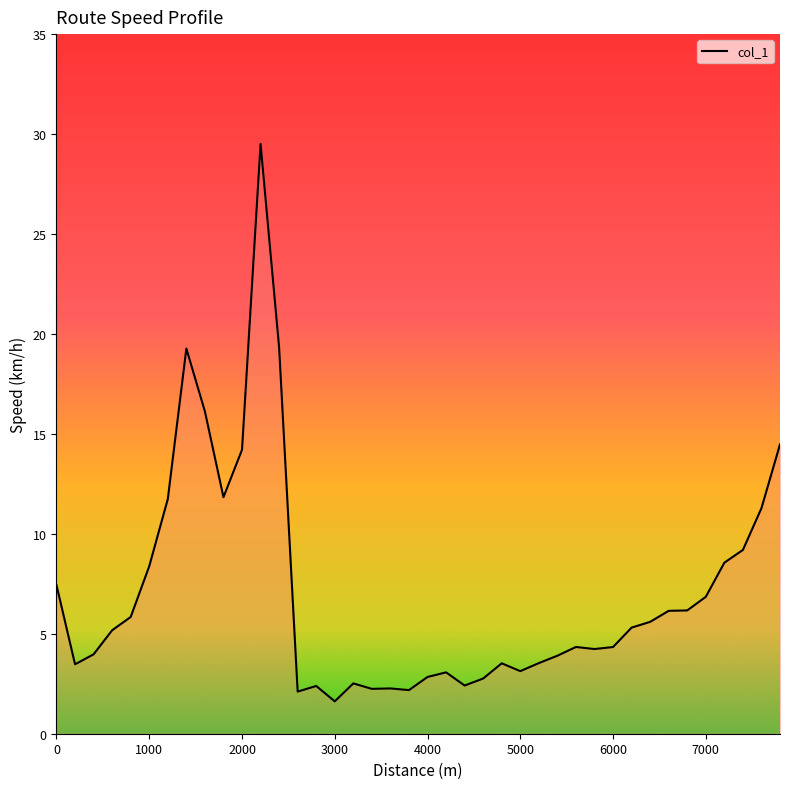

What is the smallest value displayed?

1.6